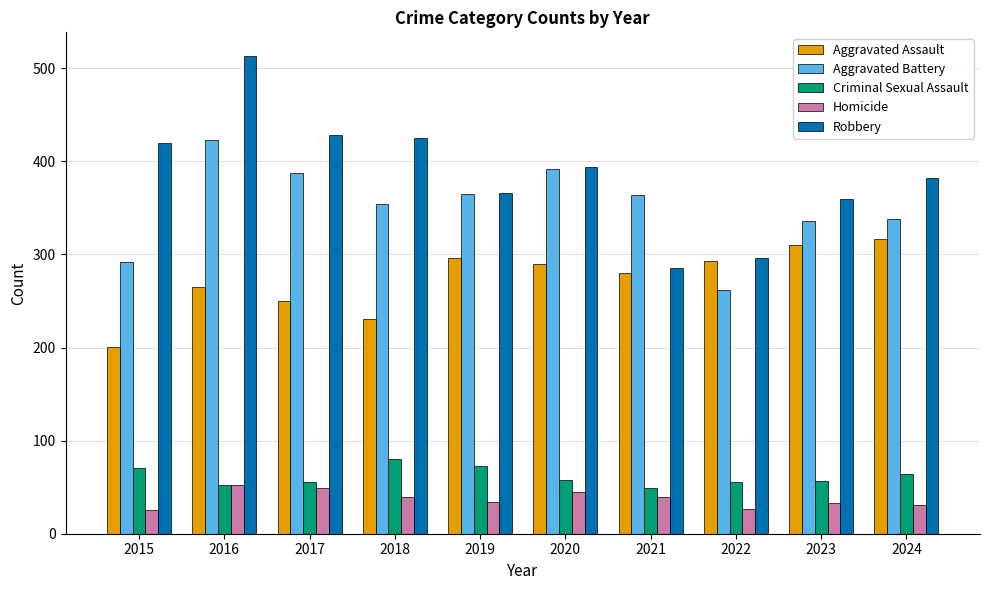

Which series has the largest range (max minus min)?

Robbery